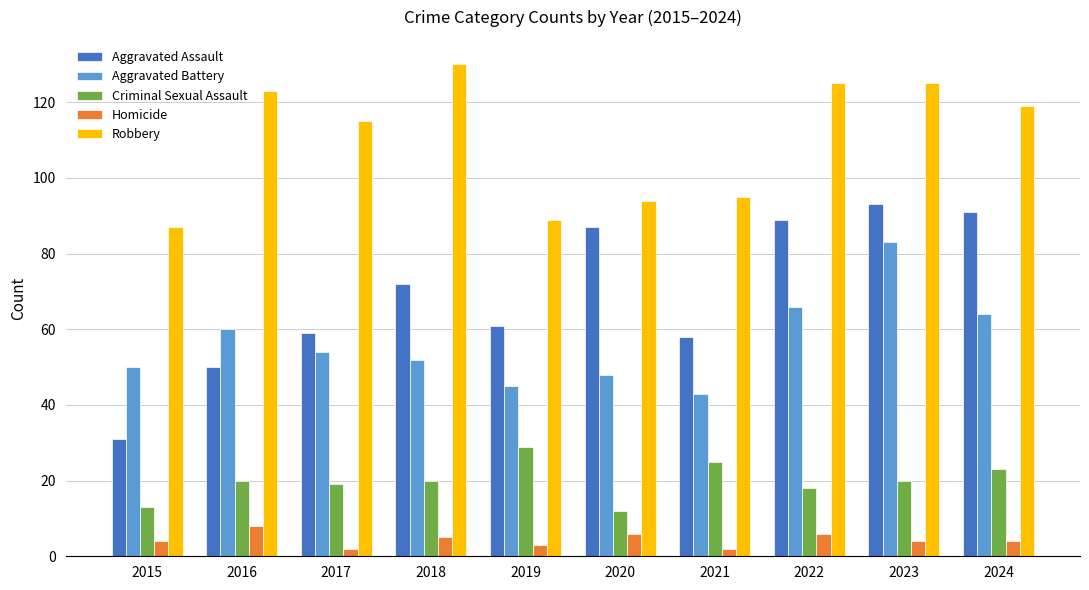

What is the sum of all Aggravated Battery values?

565